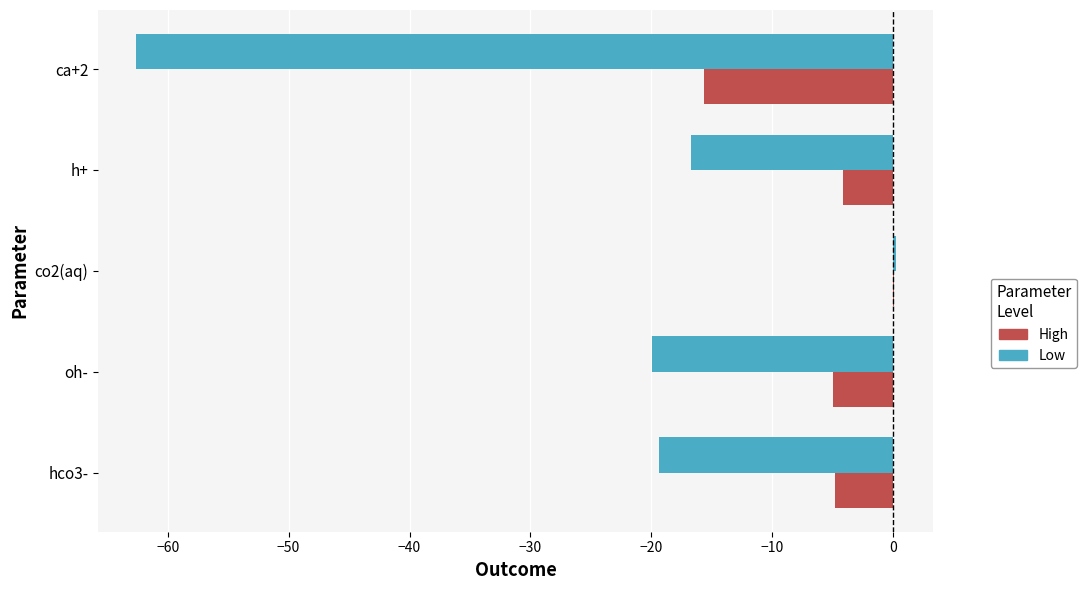

The value of High at h+ is -4.2. True or false?

True